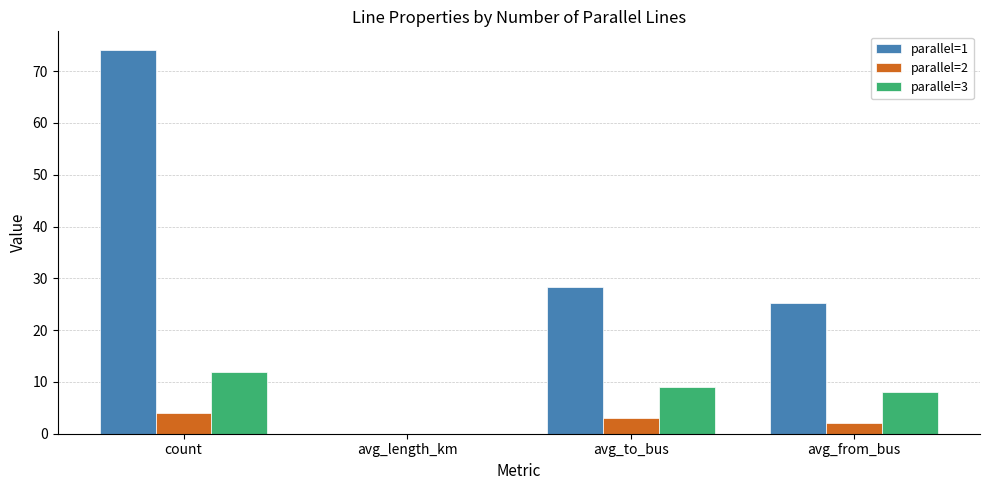

Which category has the highest value in the parallel=3 series?

count